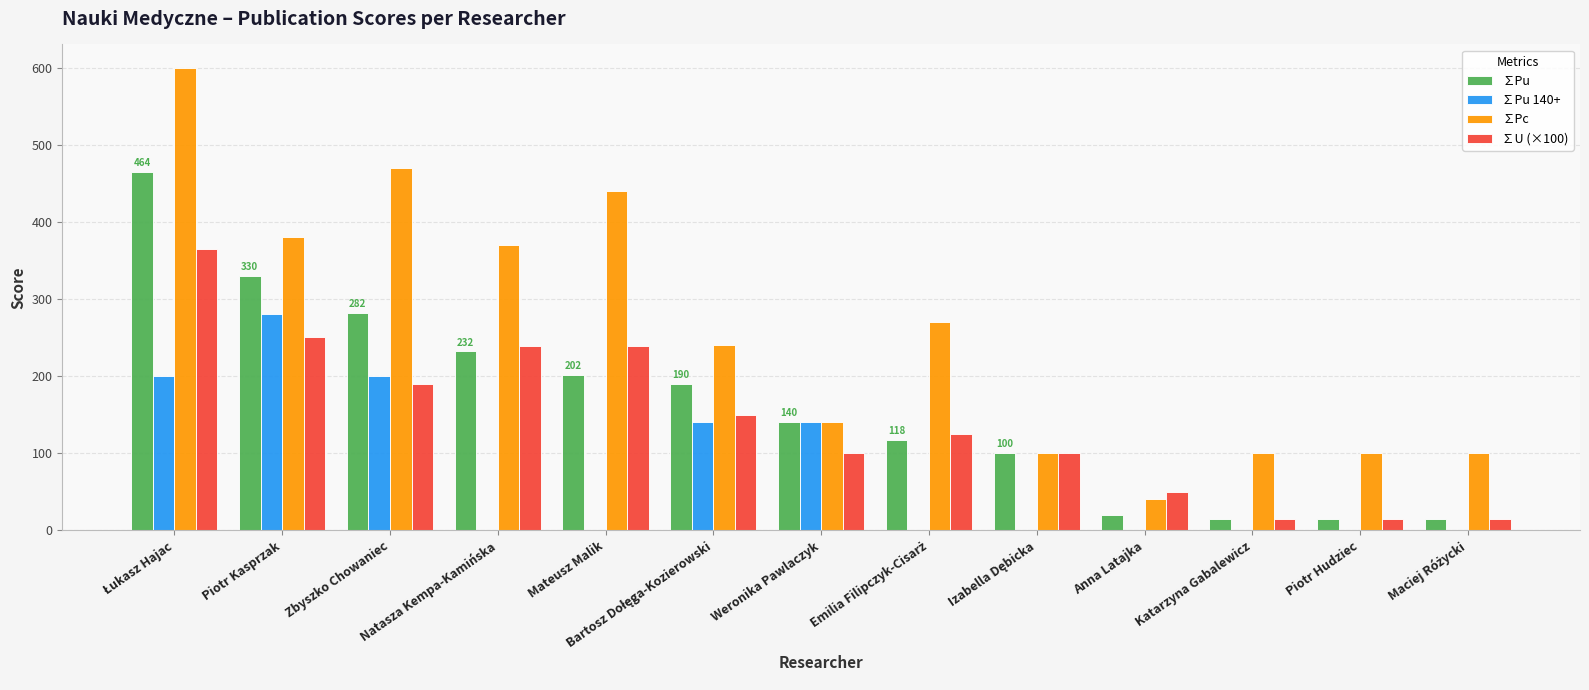

The value of ∑Pu 140+ at Weronika Pawlaczyk is 224.4. True or false?

False